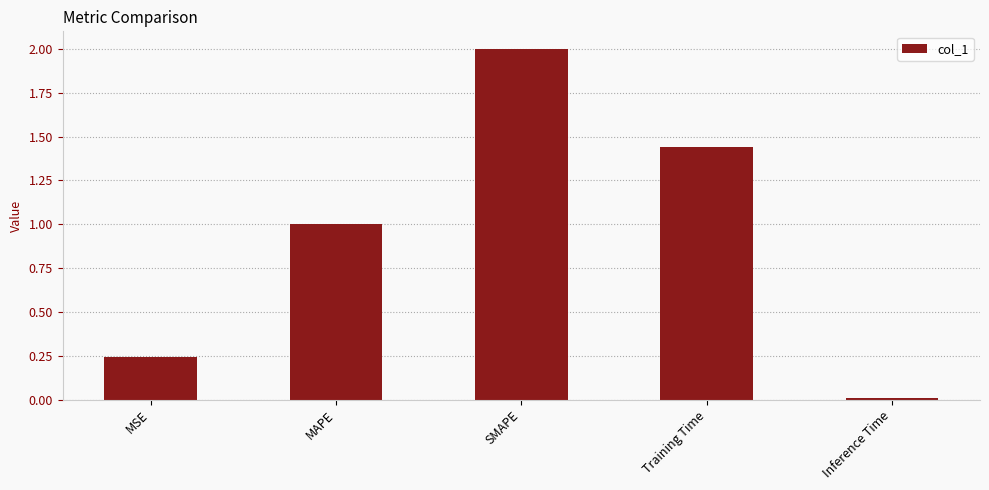

How many values exceed 1?

3